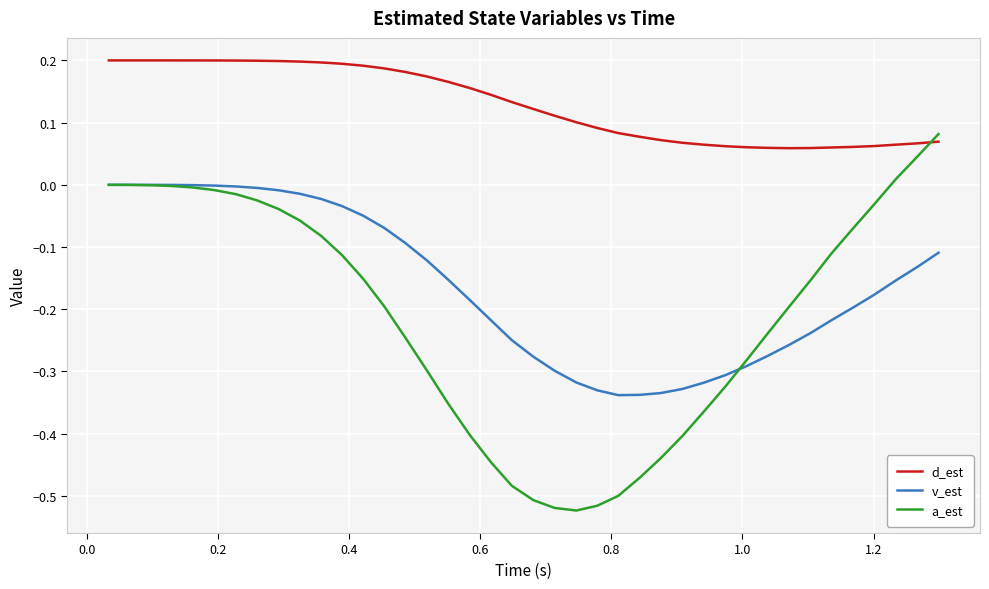

Which series ends up on top after the final intersection of d_est and a_est?

a_est